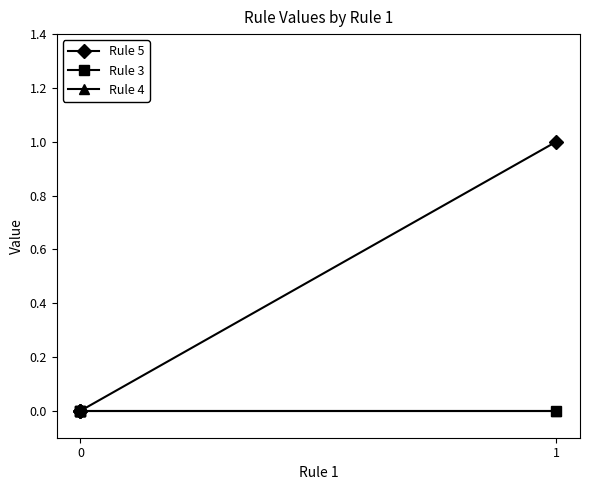

True or false: Rule 3 and Rule 5 intersect in this chart.

False